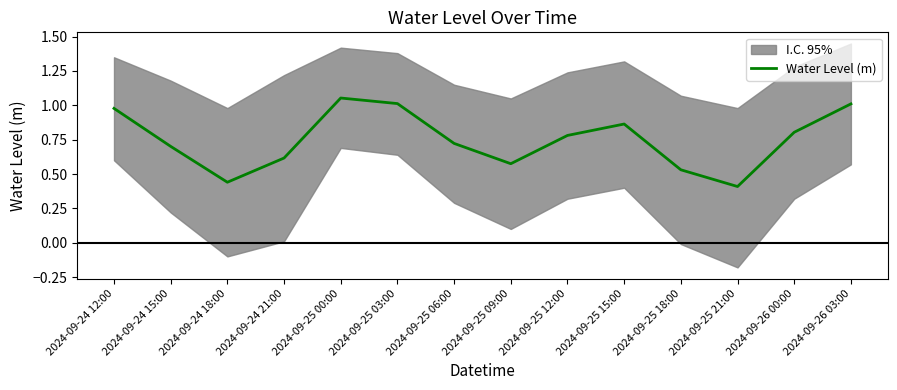

List the labels in order of value, smallest first.

2024-09-25 21:00, 2024-09-24 18:00, 2024-09-25 18:00, 2024-09-25 09:00, 2024-09-24 21:00, 2024-09-24 15:00, 2024-09-25 06:00, 2024-09-25 12:00, 2024-09-26 00:00, 2024-09-25 15:00, 2024-09-24 12:00, 2024-09-26 03:00, 2024-09-25 03:00, 2024-09-25 00:00